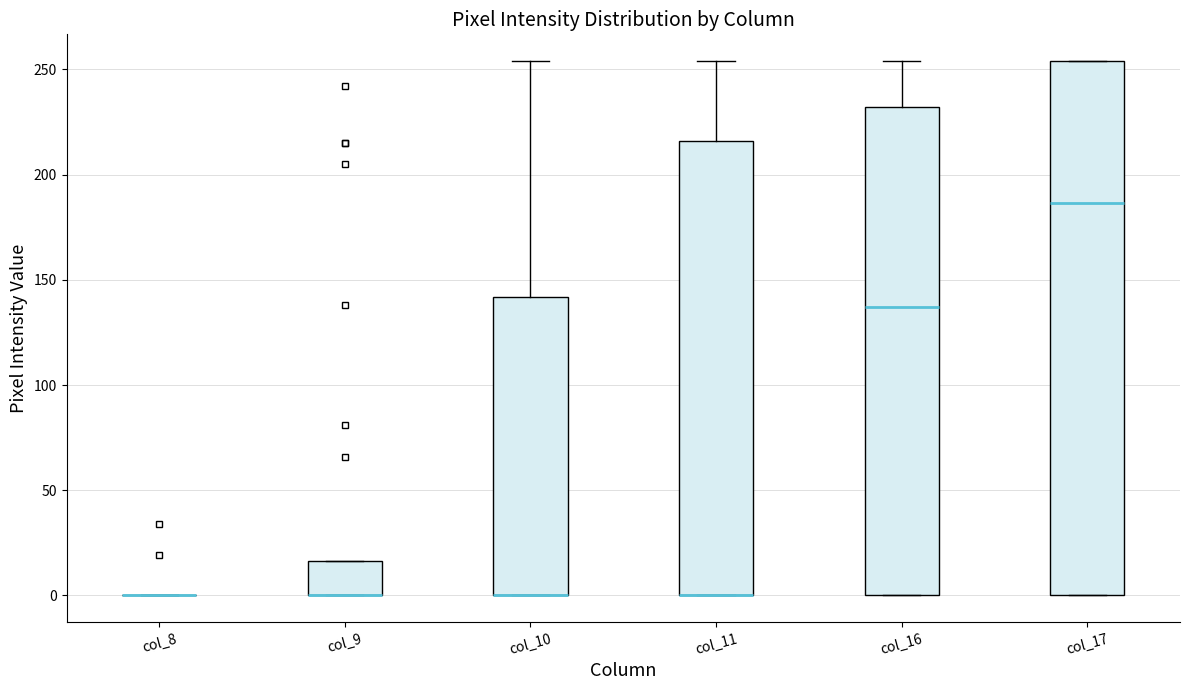

Which box is the tallest, from its lower edge to its upper edge?

col_17